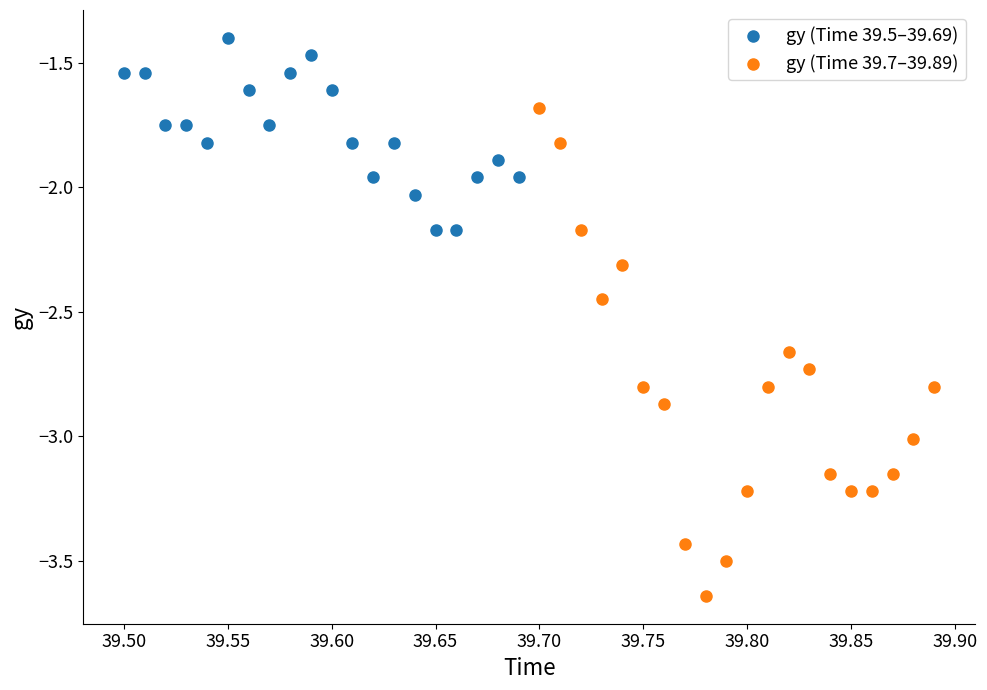

Which series contains the highest Y value?

gy (Time 39.5–39.69)